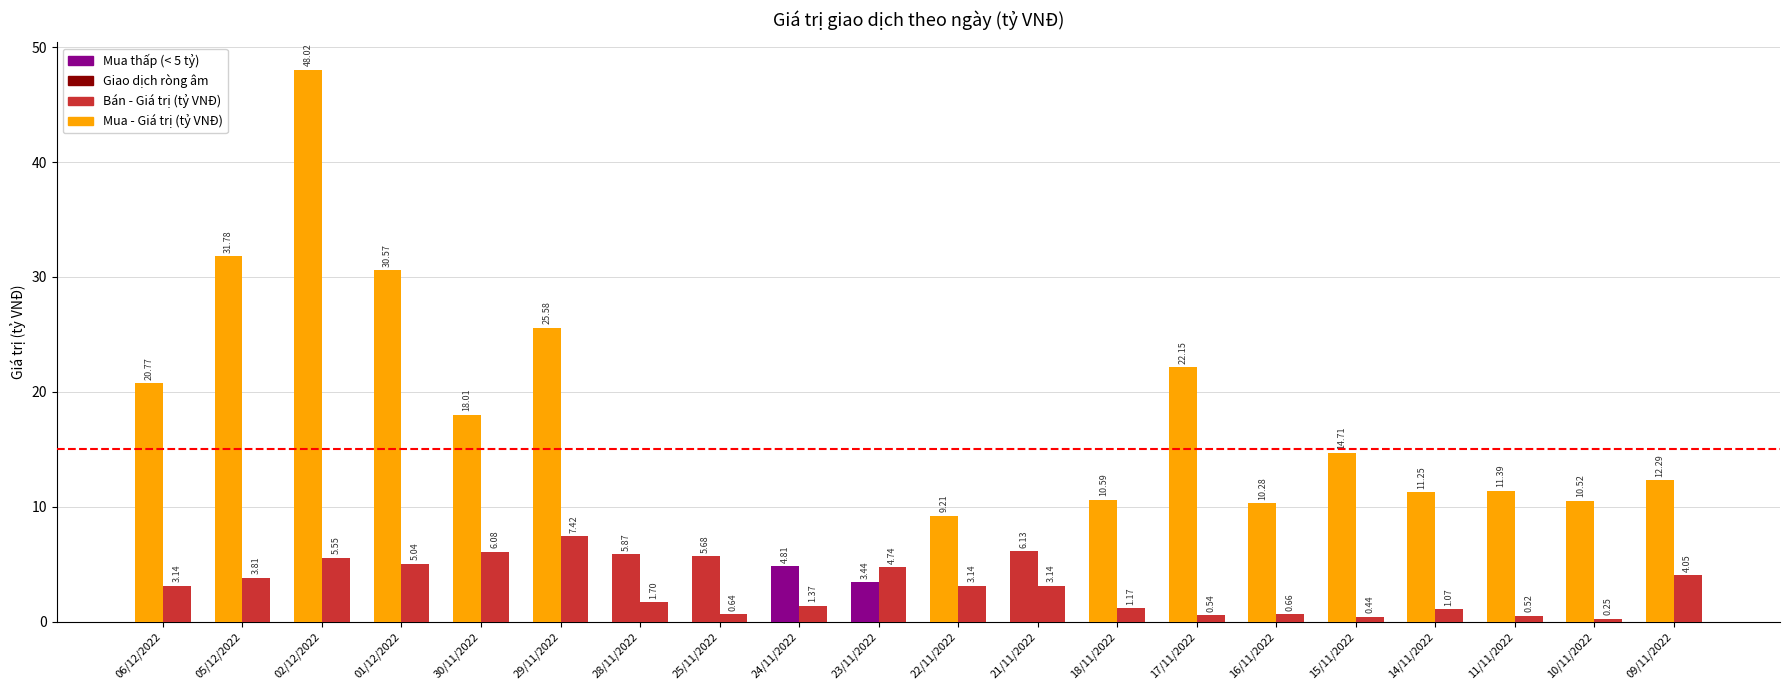

Are the bars grouped side by side (vs. stacked)?

Yes